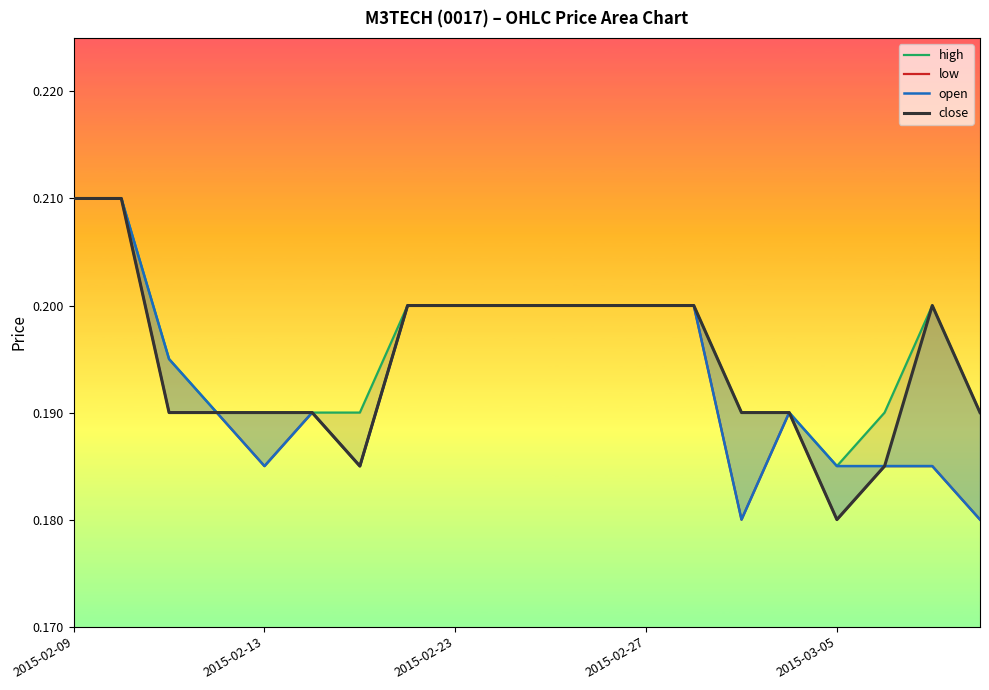

The value of close at 2015-02-27 is 0.2. True or false?

True